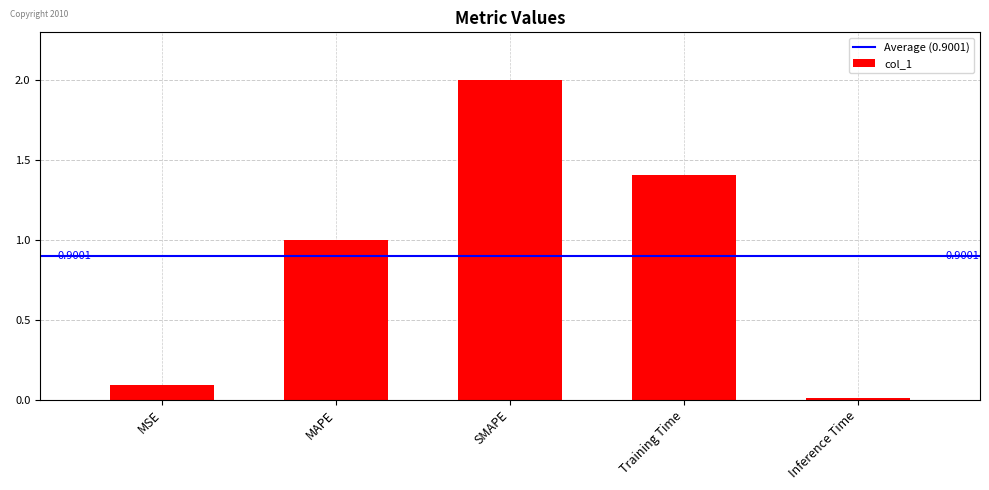

What is the value of the 4th bar from the left?

1.4